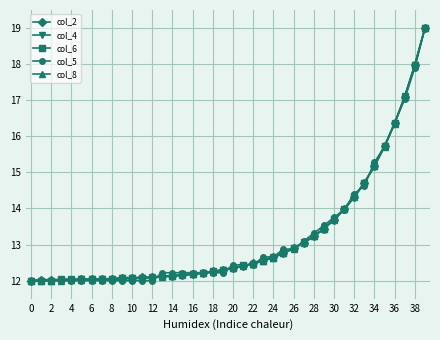

What is the value of the col_5 point at the 35th from the left?

15.3